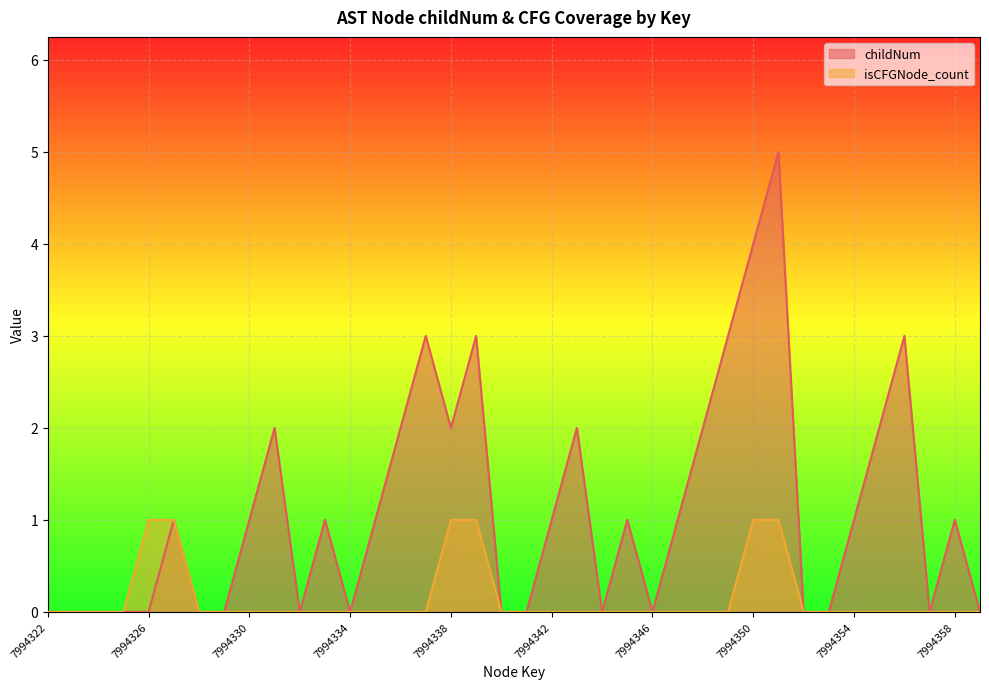

Which series has the widest spread of values?

childNum